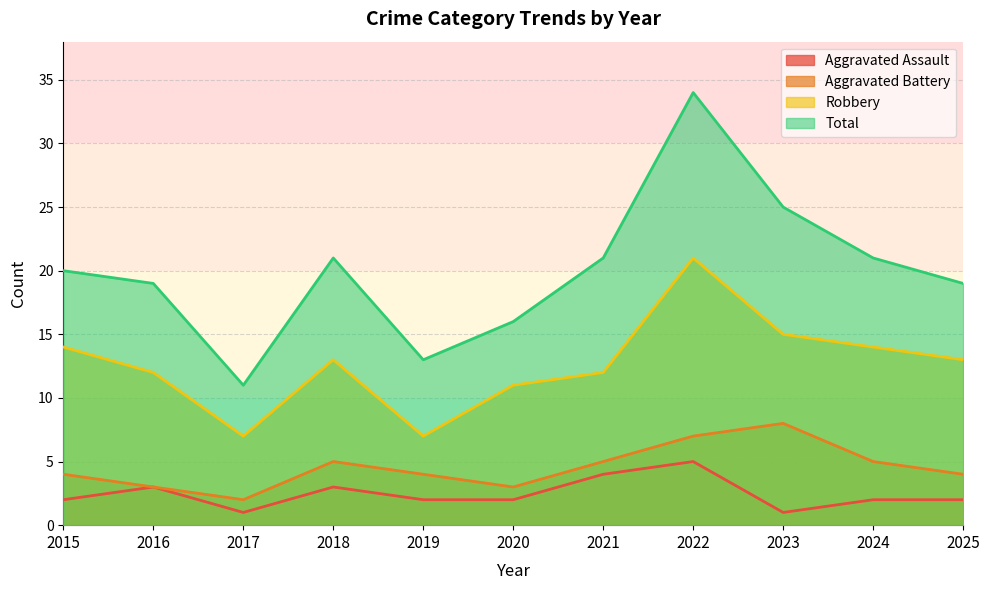

Is the value of Robbery at 2019 greater than the value of Total at 2015?

No